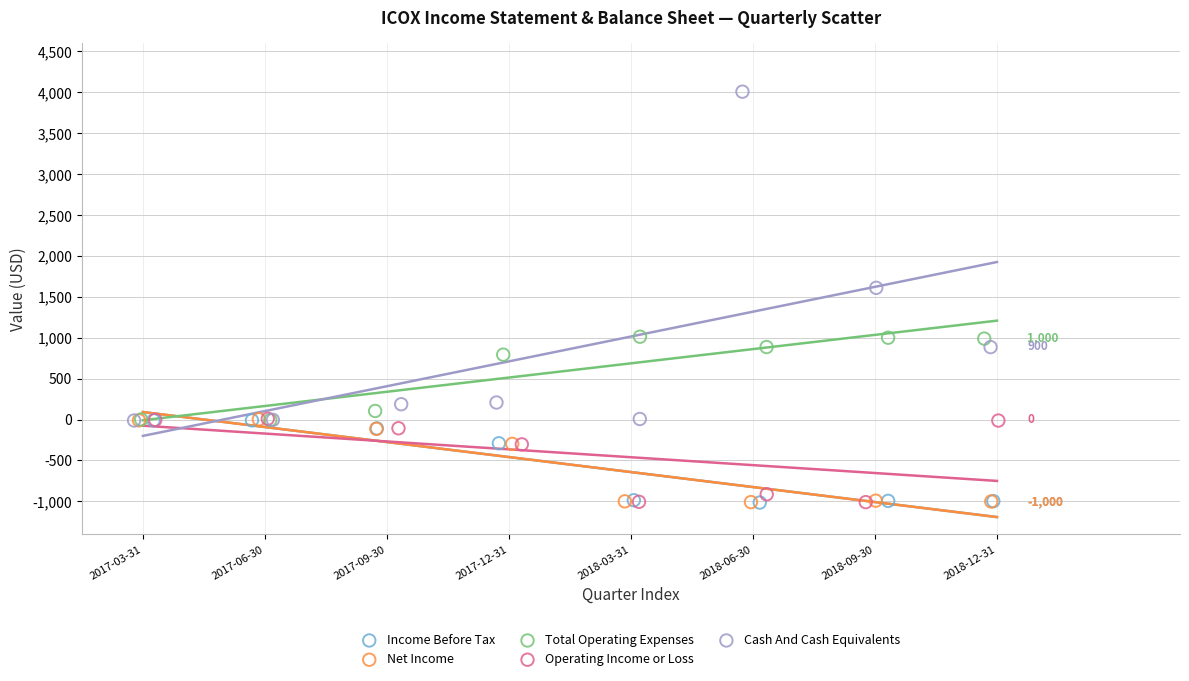

What are all the series names shown in the legend?

Income Before Tax, Net Income, Total Operating Expenses, Operating Income or Loss, Cash And Cash Equivalents